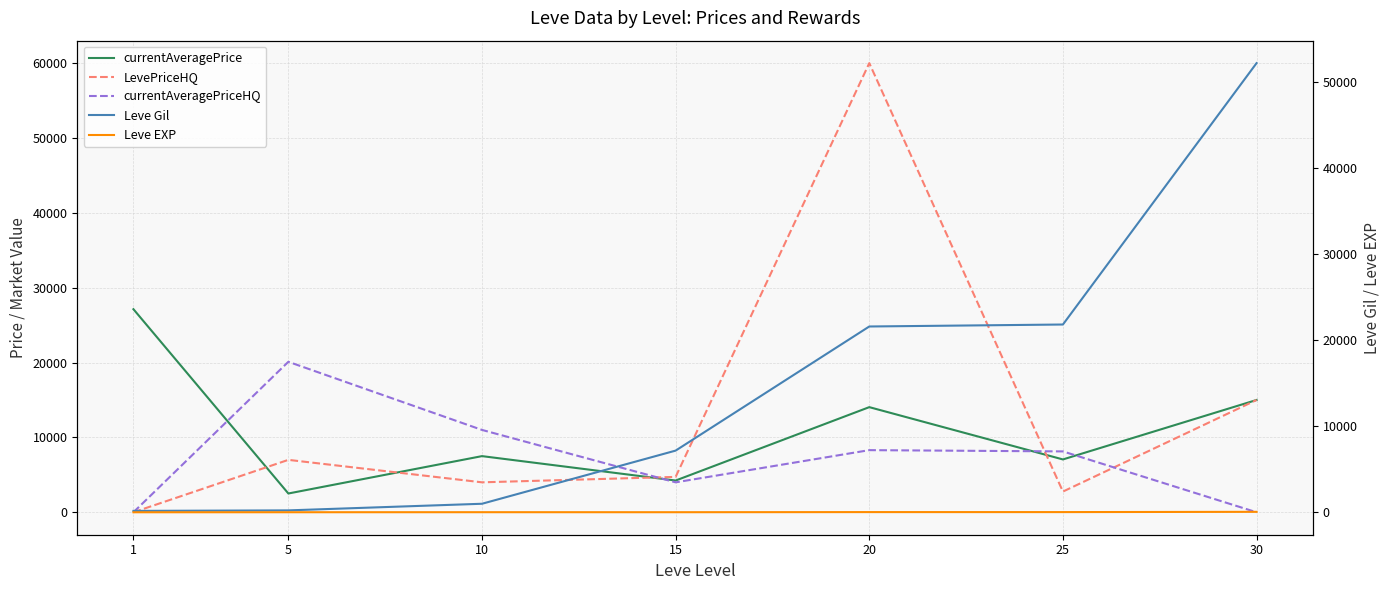

What is the value of the currentAveragePriceHQ point at the 6th from the left?

8130.2